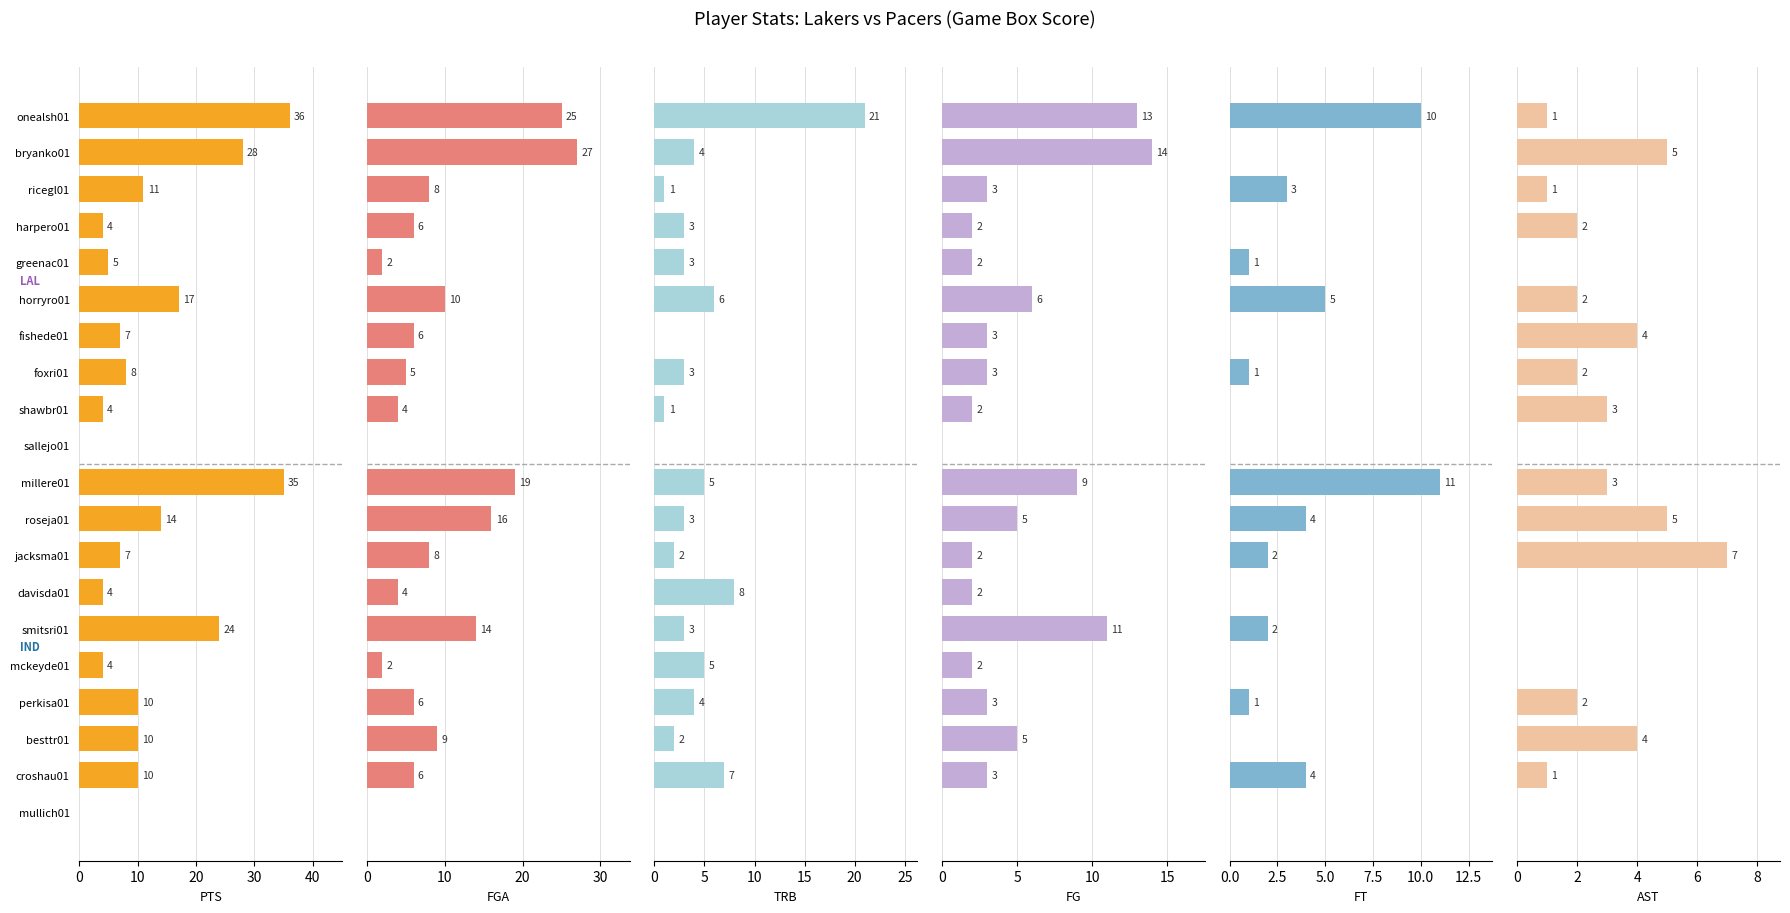

How many data points in FGA are above 6?

9